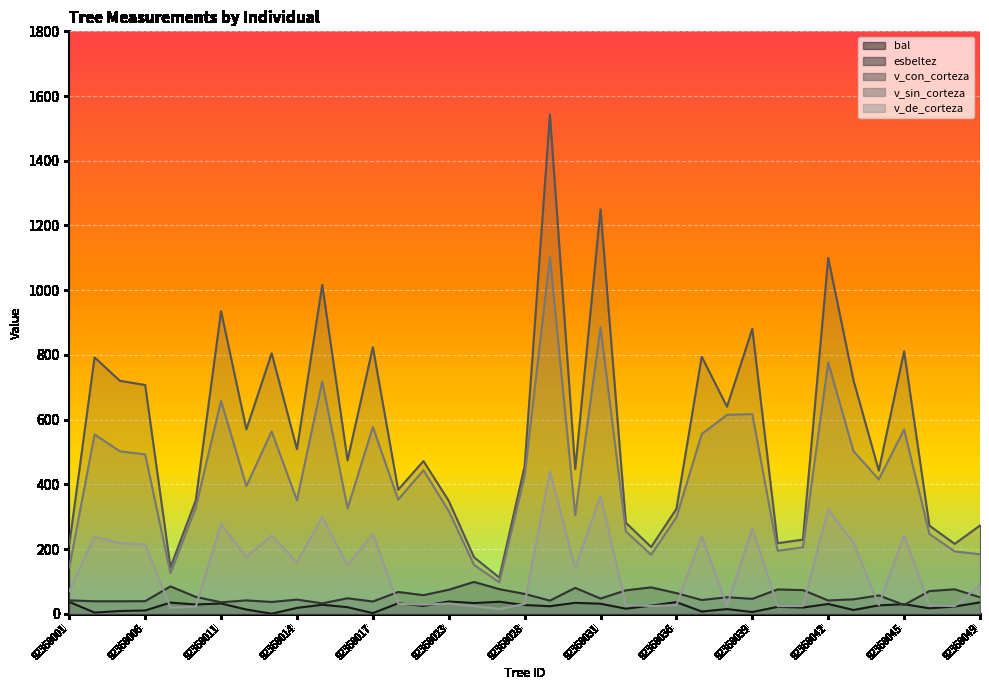

True or false: bal has a value of 10.7 at 92360008.

False